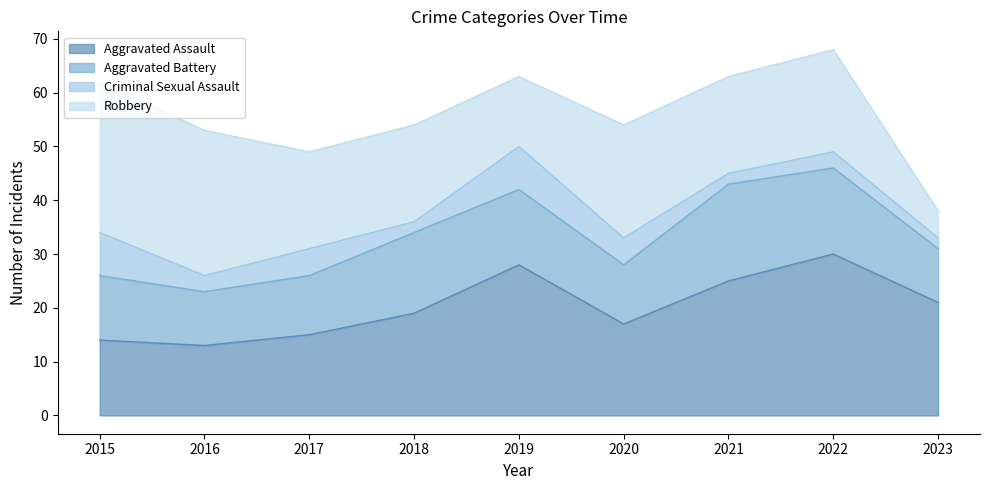

What is the sum of all Aggravated Battery values?

117